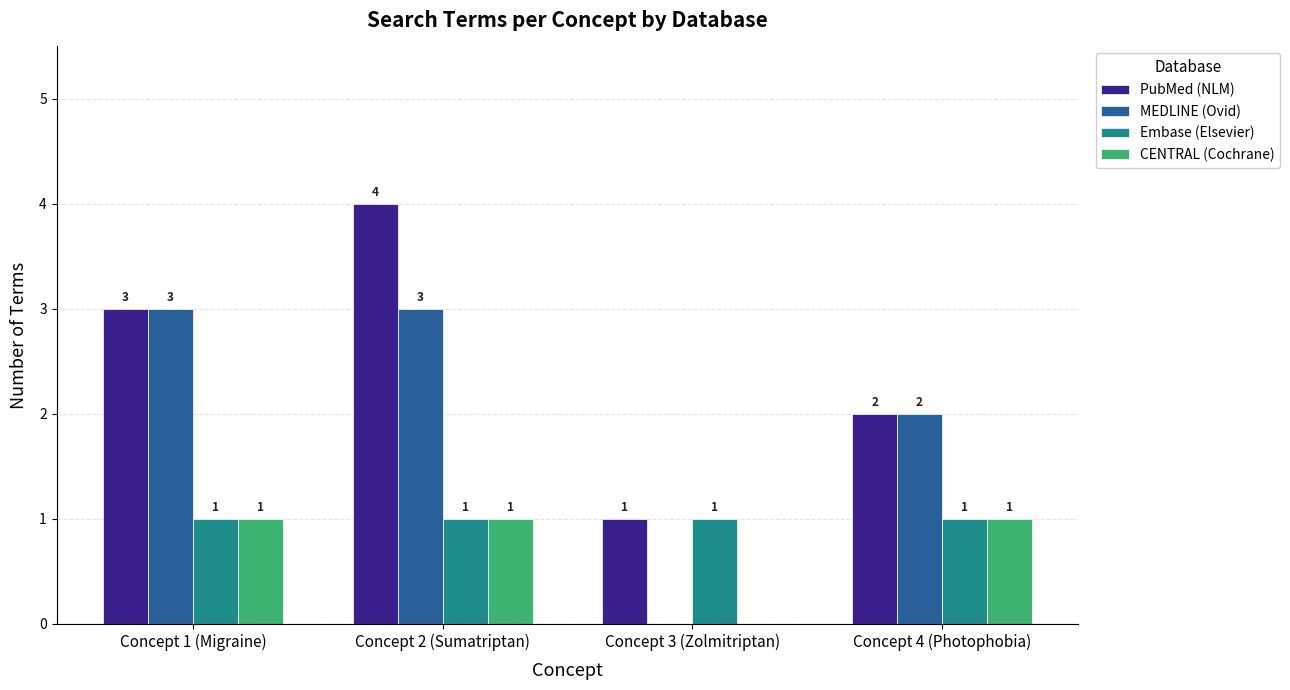

How many groups of bars are there?

4